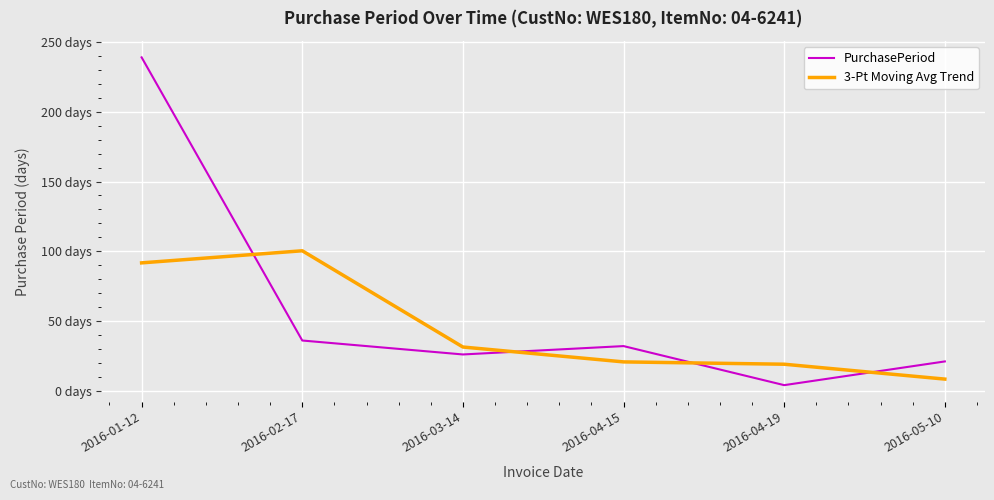

Rank the categories by 3-Pt Moving Avg Trend value from highest to lowest.

2016-02-17, 2016-01-12, 2016-03-14, 2016-04-15, 2016-04-19, 2016-05-10